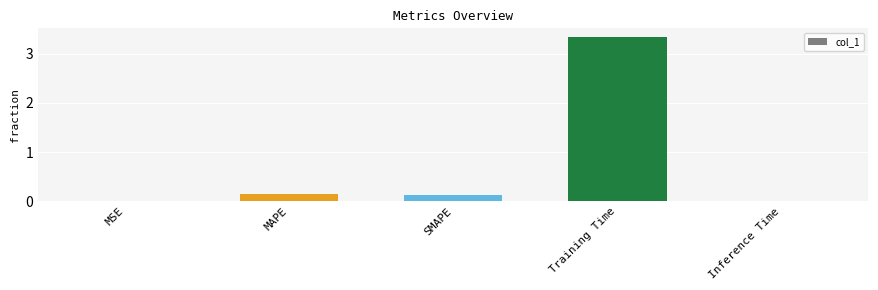

The chart shows a value of 0.0 at SMAPE. True or false?

False